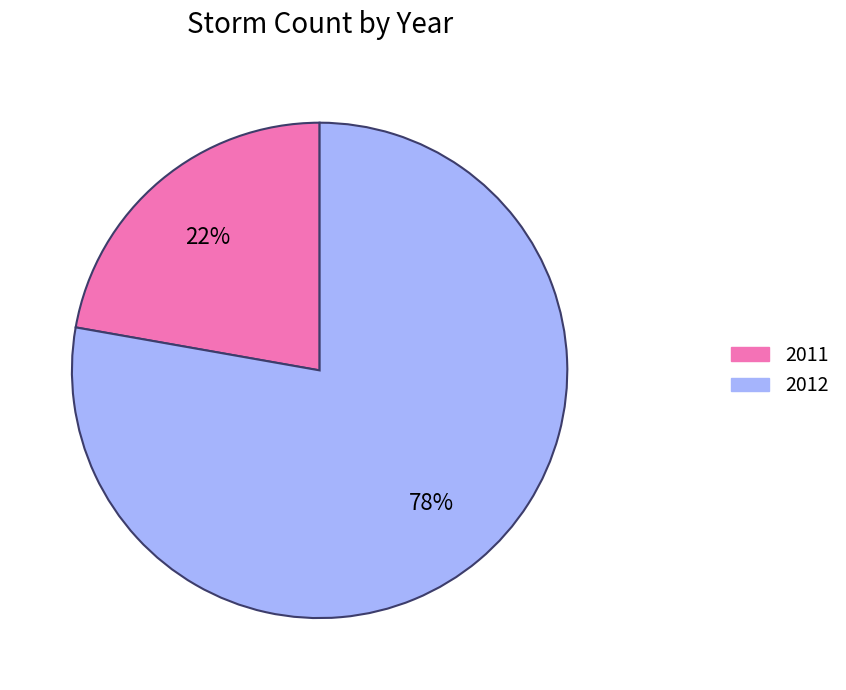

To the nearest percent, what portion does 2011 represent?

22%